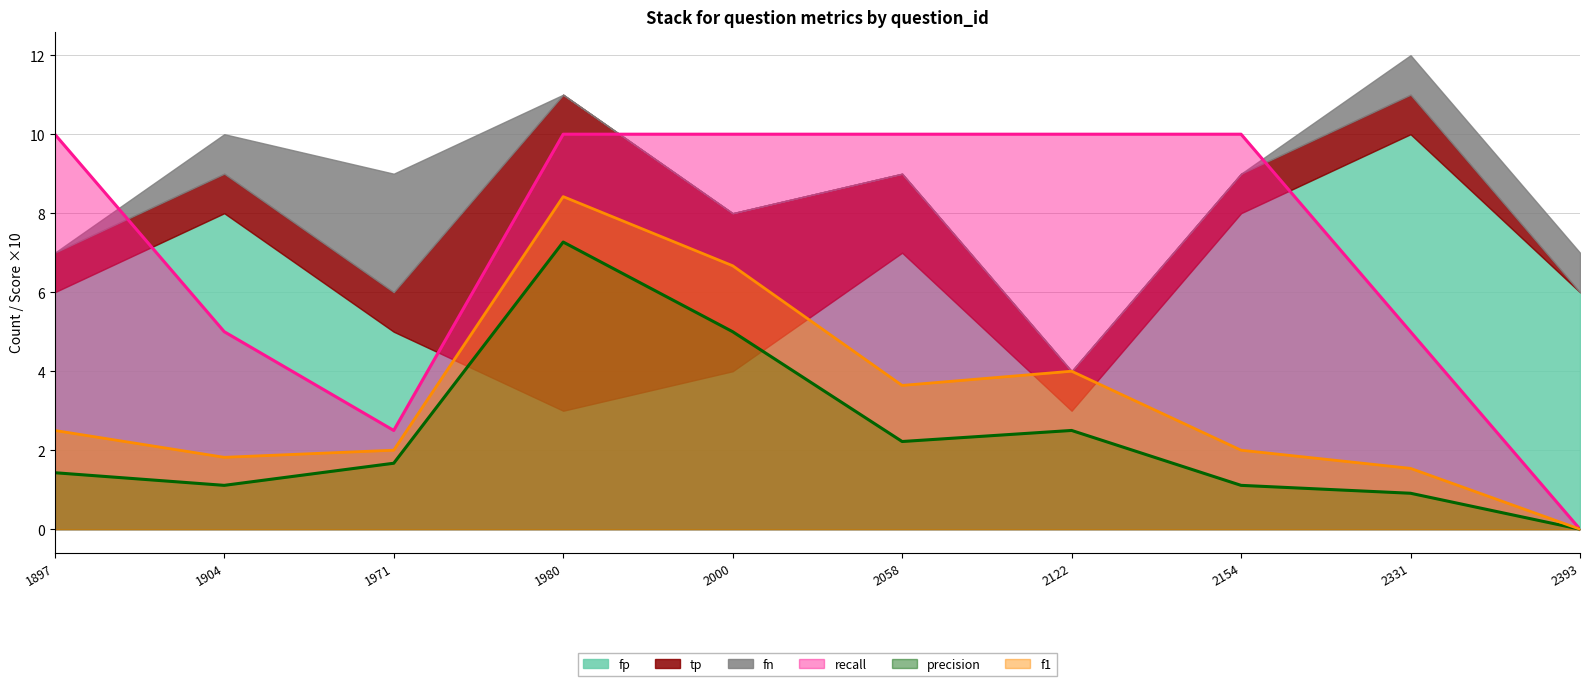

In f1, how many points are lower than both neighbors (excluding endpoints)?

2